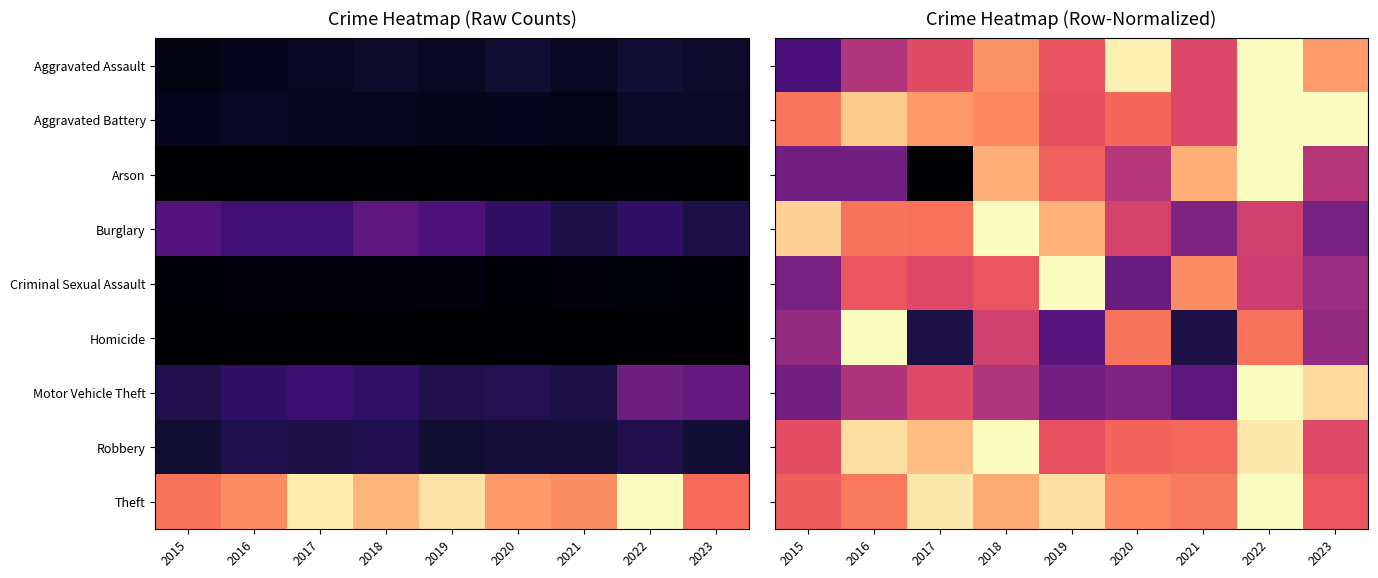

The value of Burglary at 2016 is 0.3. True or false?

False